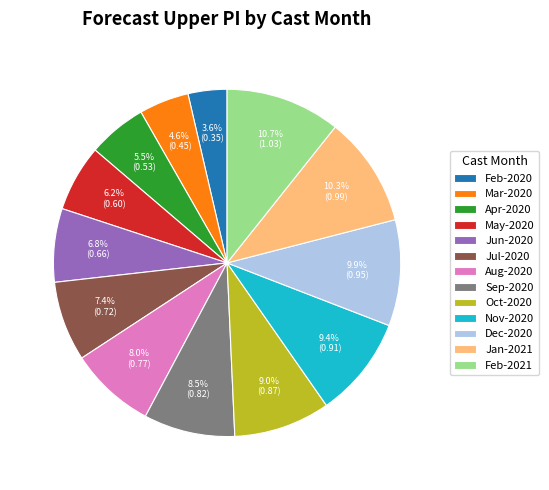

Is there a majority slice in this chart?

No